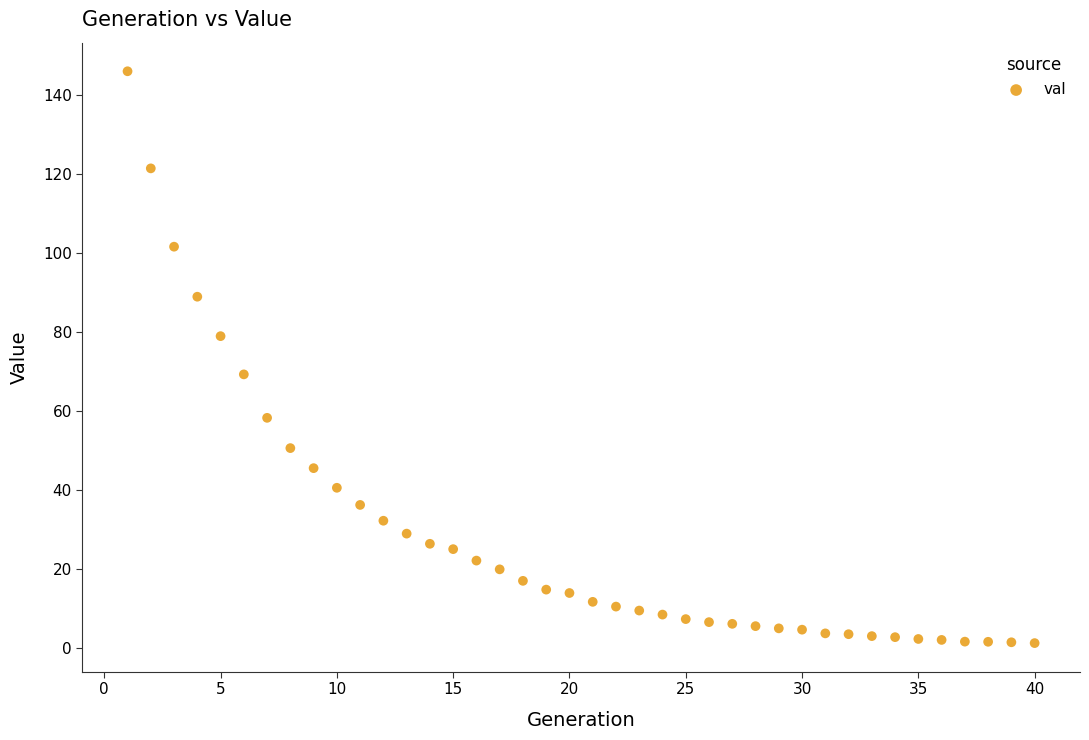

What Y value in the scatter plot is closest to 73?

69.3